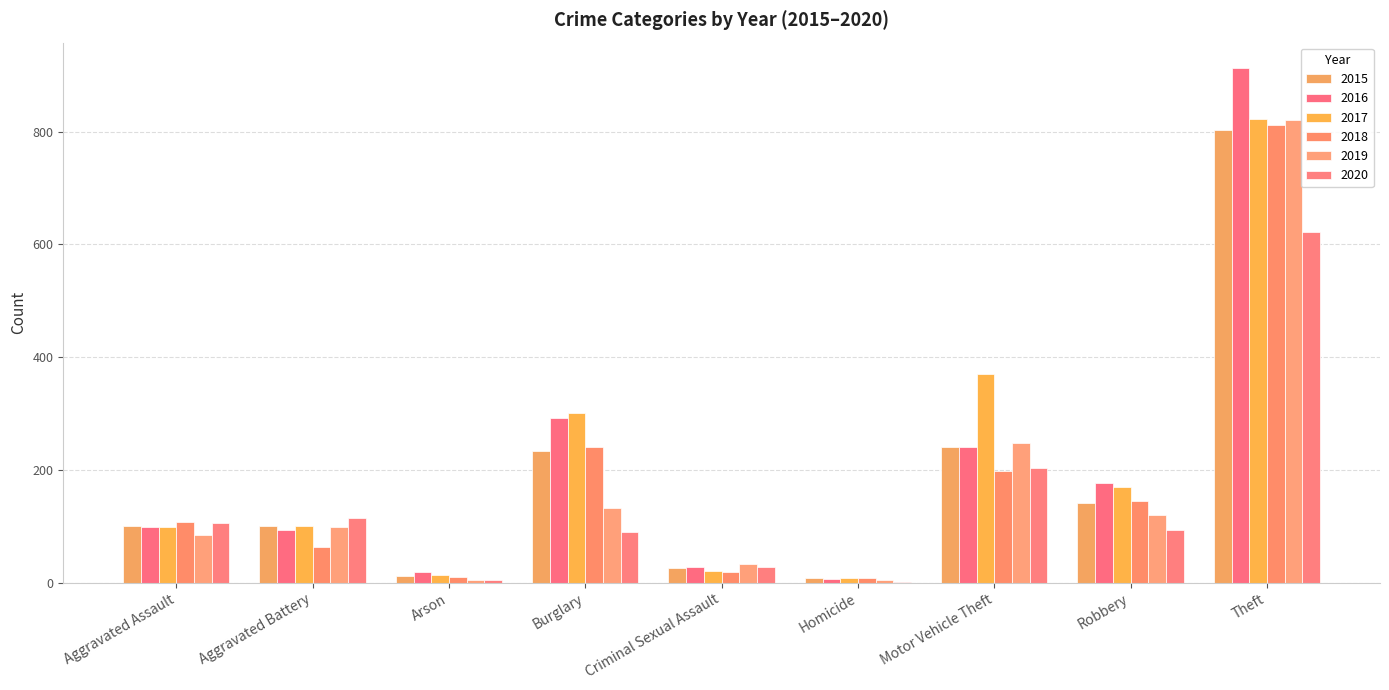

At which label is 2018 closest to 410?

Burglary